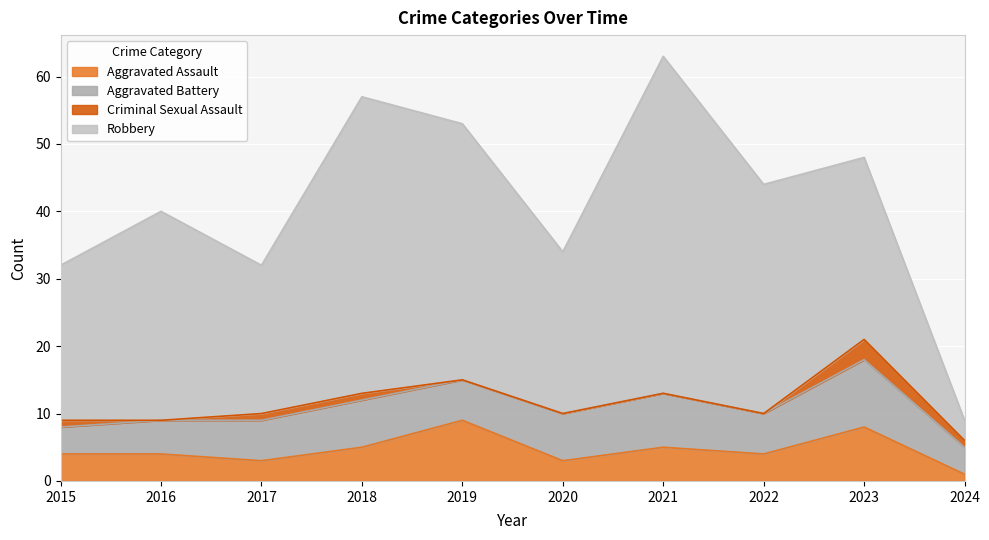

The value of Aggravated Assault at 2018 is 5. True or false?

True